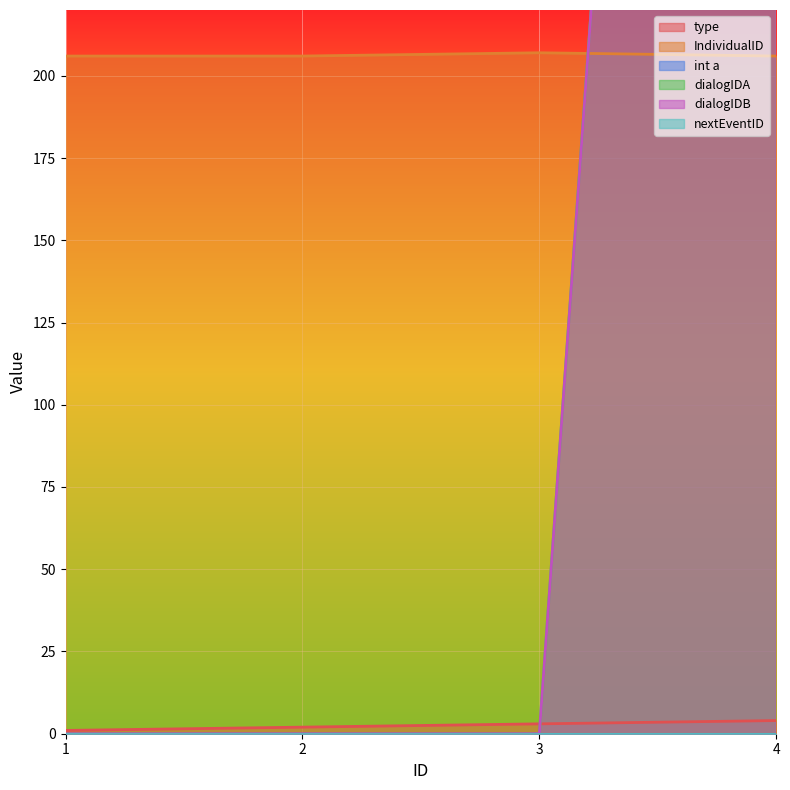

At which category does the chart reach its minimum across all series?

1